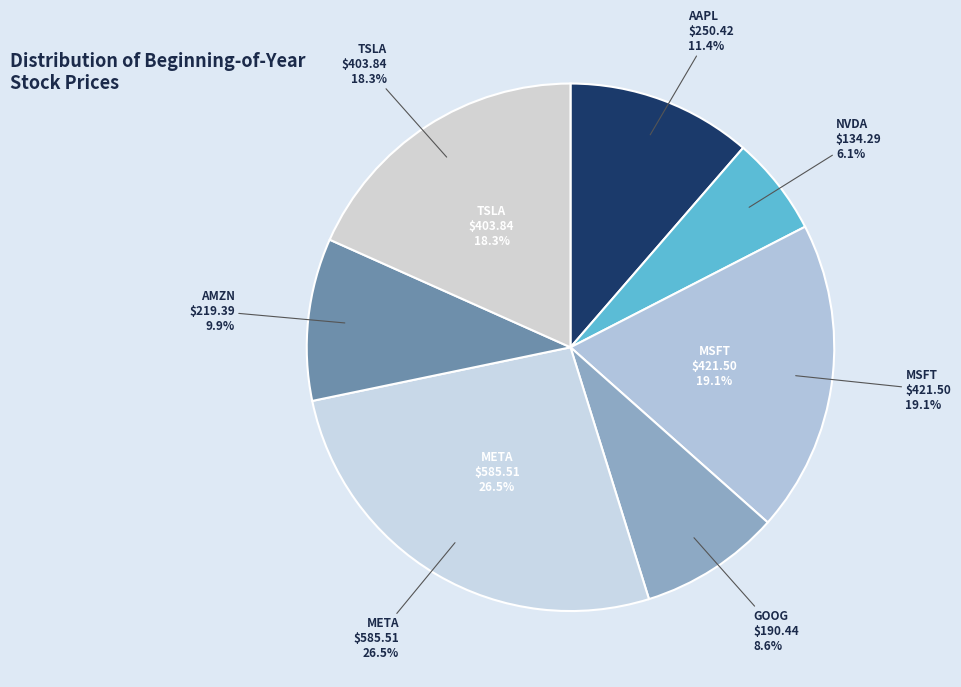

Which slice is the largest?

META